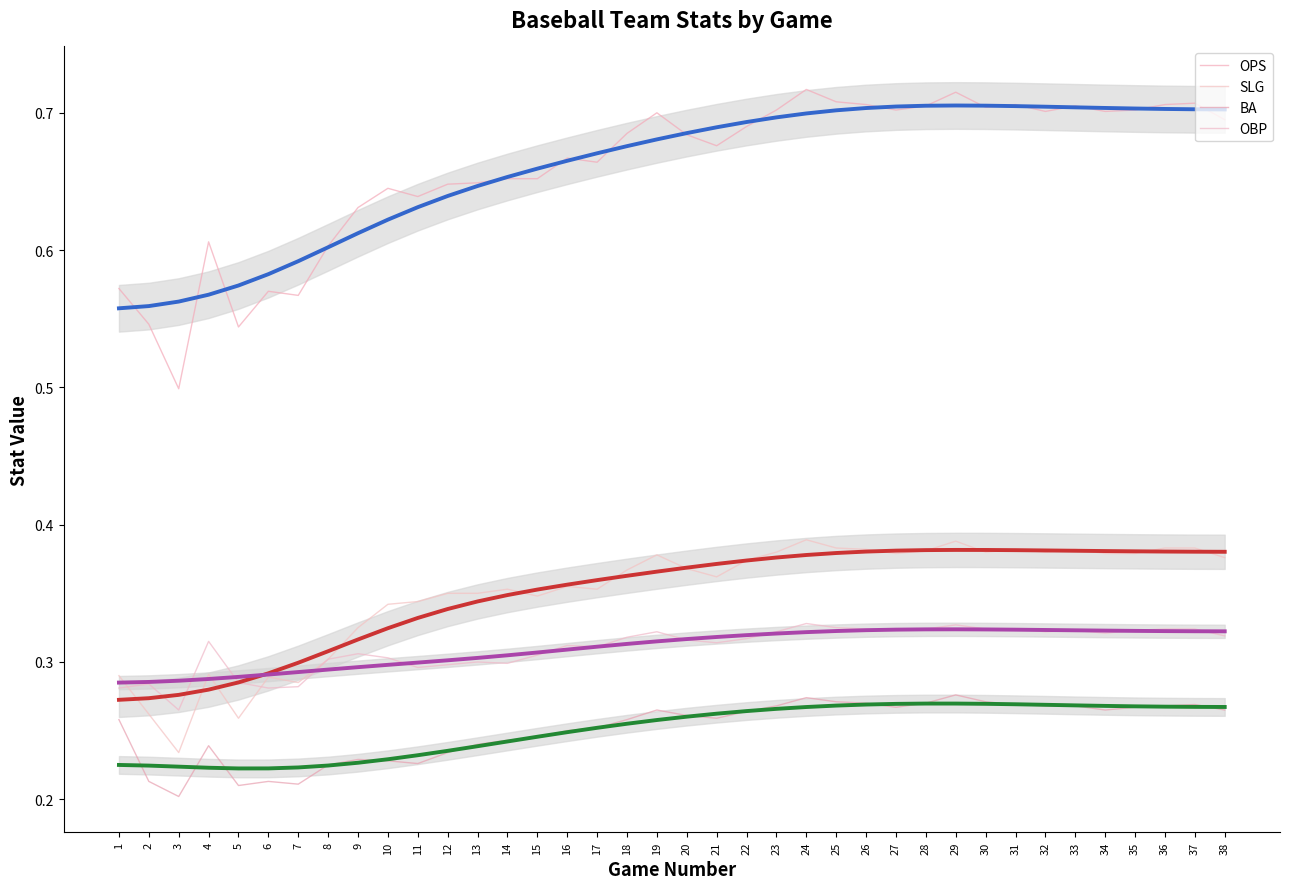

Which series has the widest spread of values?

OPS